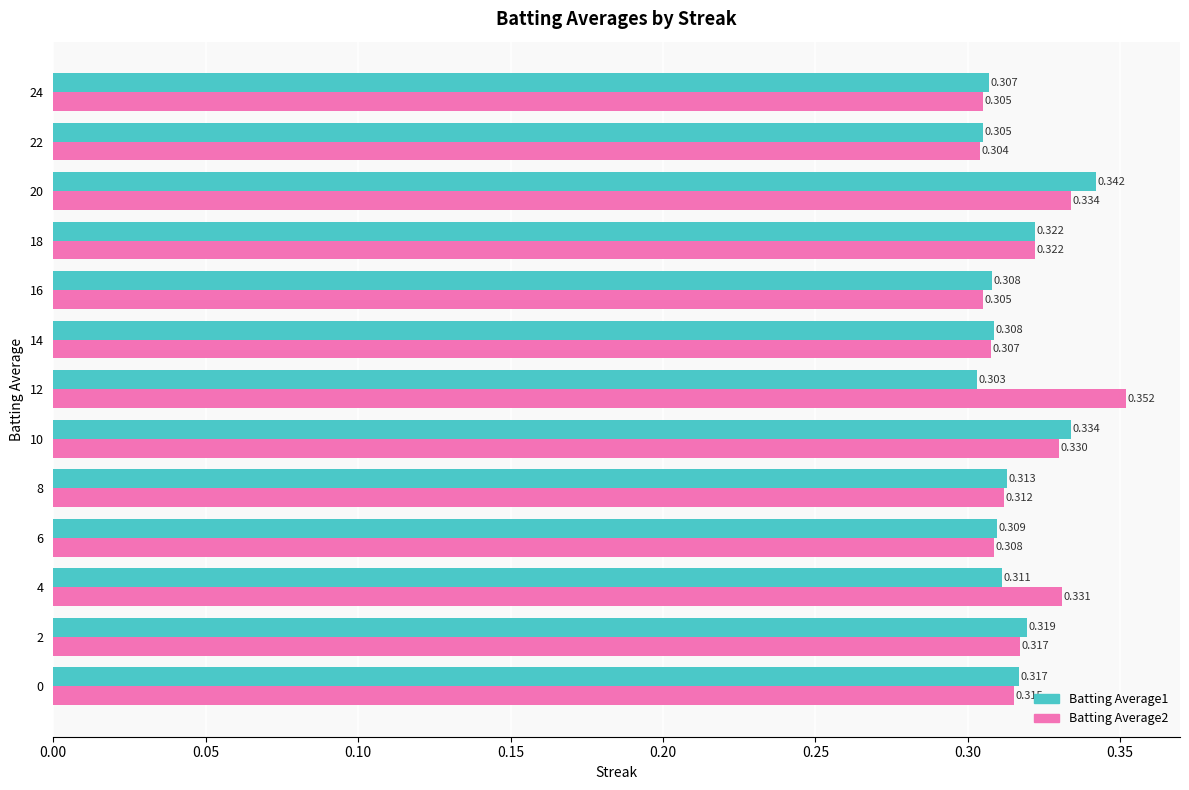

Is the value of Batting Average1 at 2 greater than the value of Batting Average2 at 10?

No